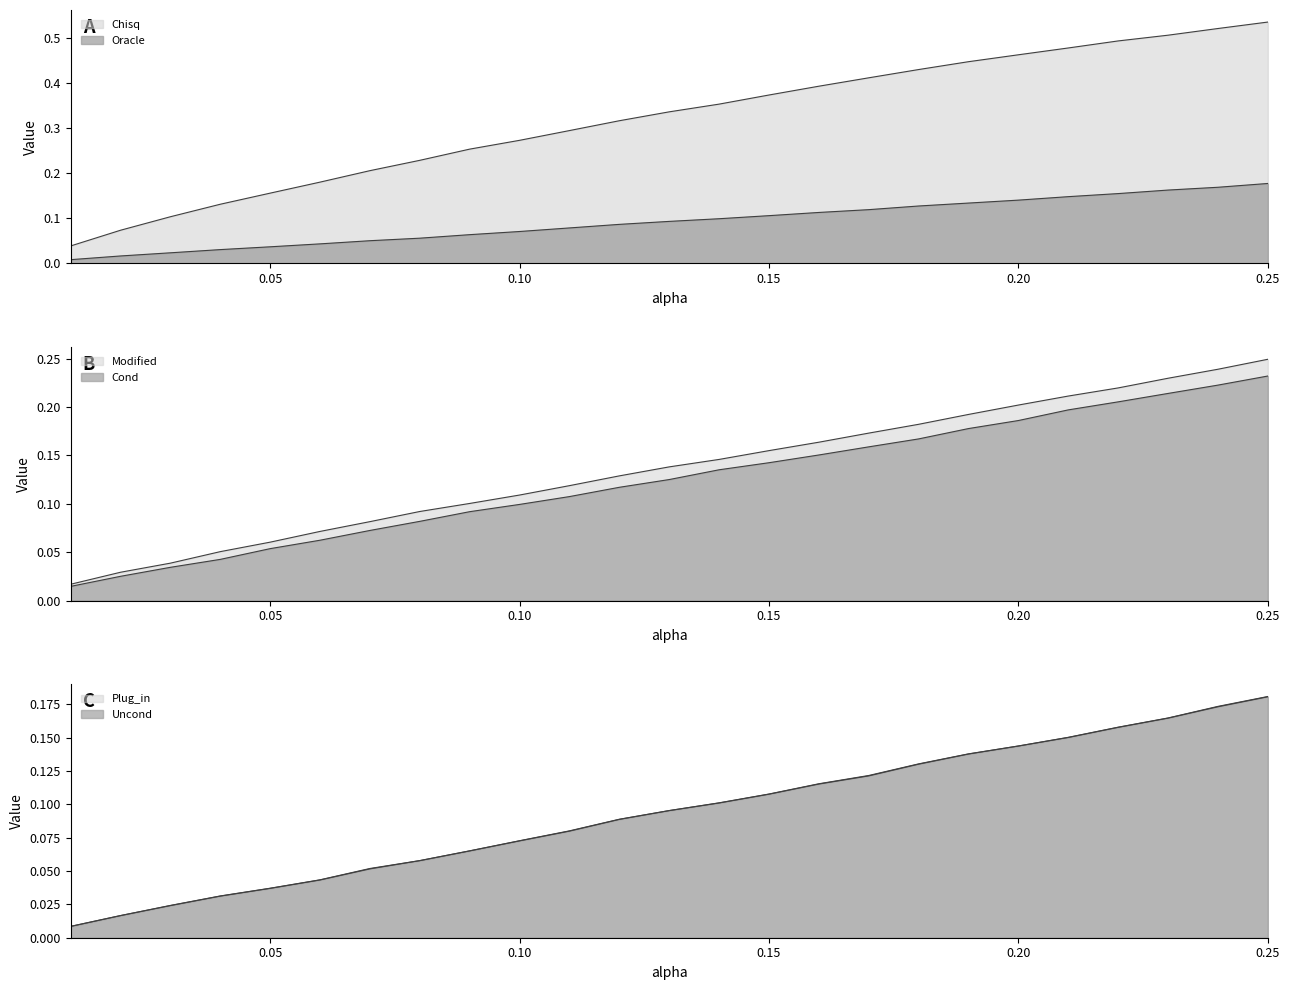

Reading left to right, extract all data points from this chart.

Chisq: 0.0	0.1	0.1	0.1	0.2	0.2	0.2	0.2	0.3	0.3	0.3	0.3	0.3	0.4	0.4	0.4	0.4	0.4	0.4	0.5	0.5	0.5	0.5	0.5	0.5
Oracle: 0.0	0.0	0.0	0.0	0.0	0.0	0.1	0.1	0.1	0.1	0.1	0.1	0.1	0.1	0.1	0.1	0.1	0.1	0.1	0.1	0.1	0.2	0.2	0.2	0.2
Plug_in: 0.0	0.0	0.0	0.0	0.0	0.0	0.1	0.1	0.1	0.1	0.1	0.1	0.1	0.1	0.1	0.1	0.1	0.1	0.1	0.1	0.2	0.2	0.2	0.2	0.2
Uncond: 0.0	0.0	0.0	0.0	0.0	0.0	0.1	0.1	0.1	0.1	0.1	0.1	0.1	0.1	0.1	0.1	0.1	0.1	0.1	0.1	0.2	0.2	0.2	0.2	0.2
Cond: 0.0	0.0	0.0	0.0	0.1	0.1	0.1	0.1	0.1	0.1	0.1	0.1	0.1	0.1	0.1	0.2	0.2	0.2	0.2	0.2	0.2	0.2	0.2	0.2	0.2
Modified: 0.0	0.0	0.0	0.1	0.1	0.1	0.1	0.1	0.1	0.1	0.1	0.1	0.1	0.1	0.2	0.2	0.2	0.2	0.2	0.2	0.2	0.2	0.2	0.2	0.2